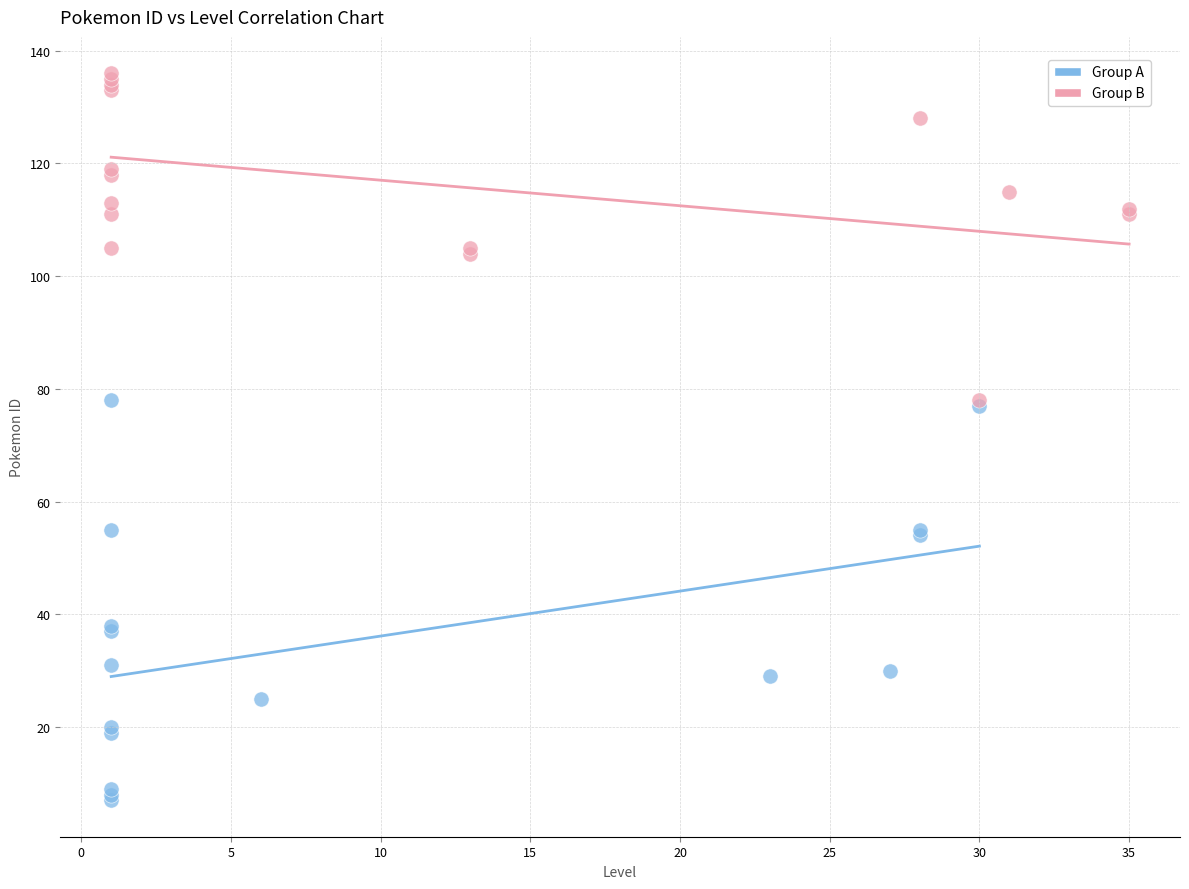

What are all the series names shown in the legend?

Group A, Group B